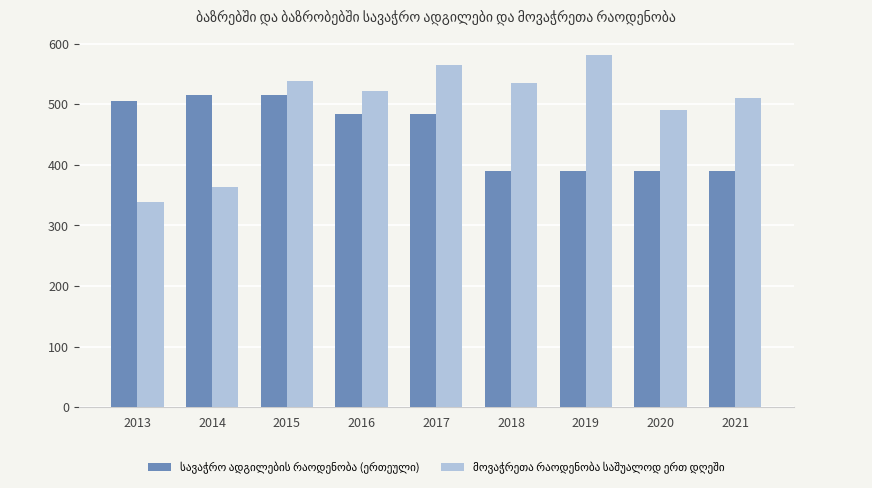

What is the difference between the highest and lowest values at 2014?

151